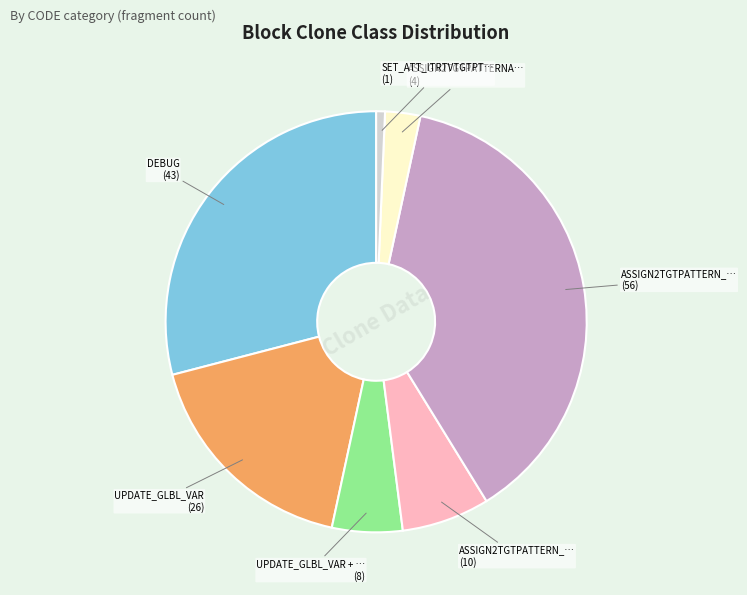

Is there a majority slice in this chart?

No